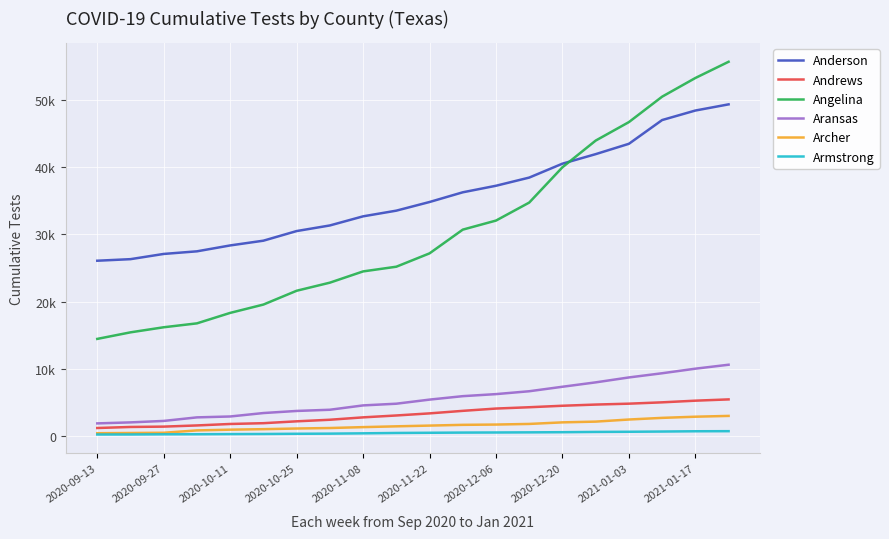

What are all the series names shown in the legend?

Anderson, Andrews, Angelina, Aransas, Archer, Armstrong